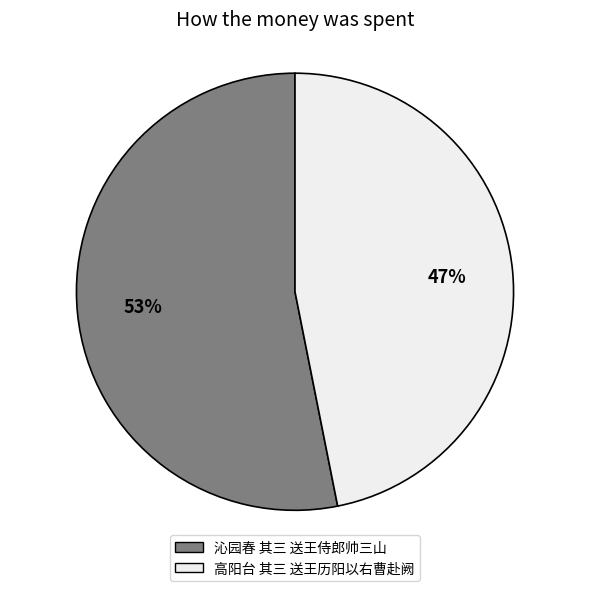

Which has a higher value, 沁园春 其三 送王侍郎帅三山 or 高阳台 其三 送王历阳以右曹赴阙?

沁园春 其三 送王侍郎帅三山